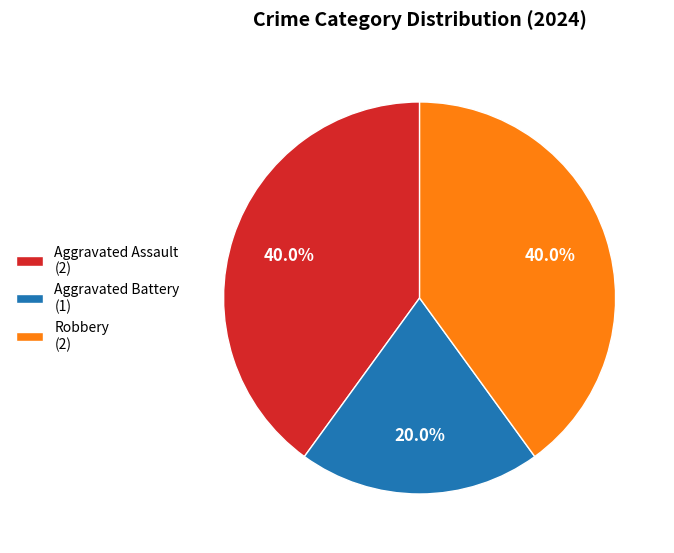

Do Aggravated Battery and Aggravated Assault together represent more than half of the pie?

Yes